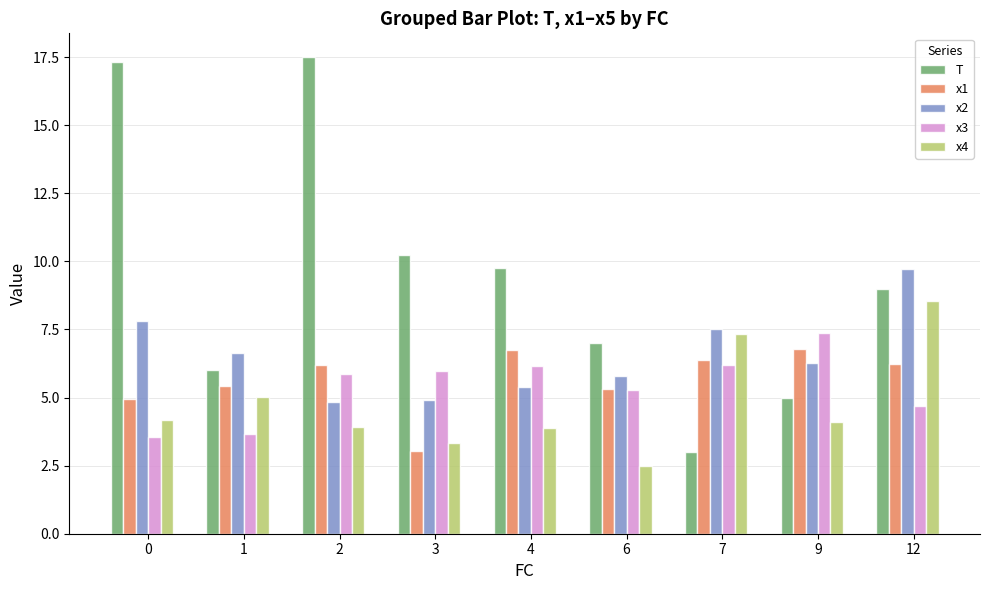

What is the approximate value of x1 at 3?

3.0